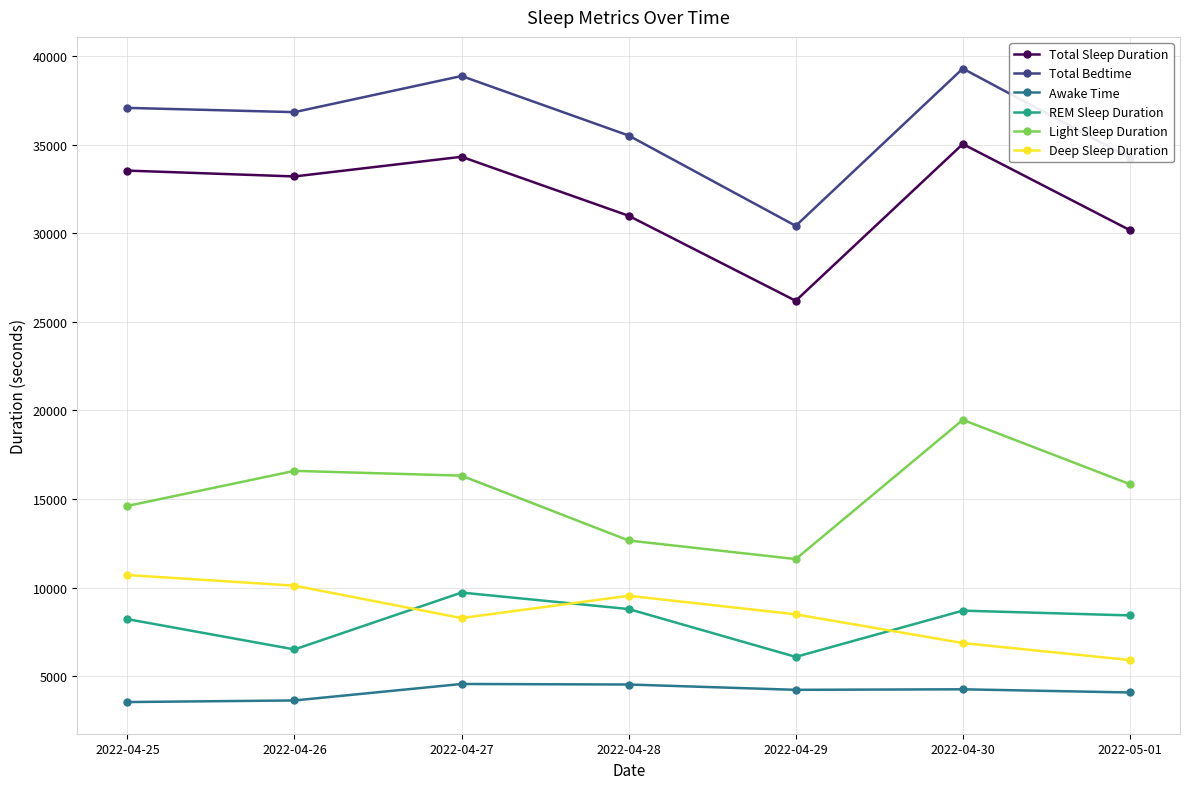

What is the average value of the Total Bedtime series?

36043